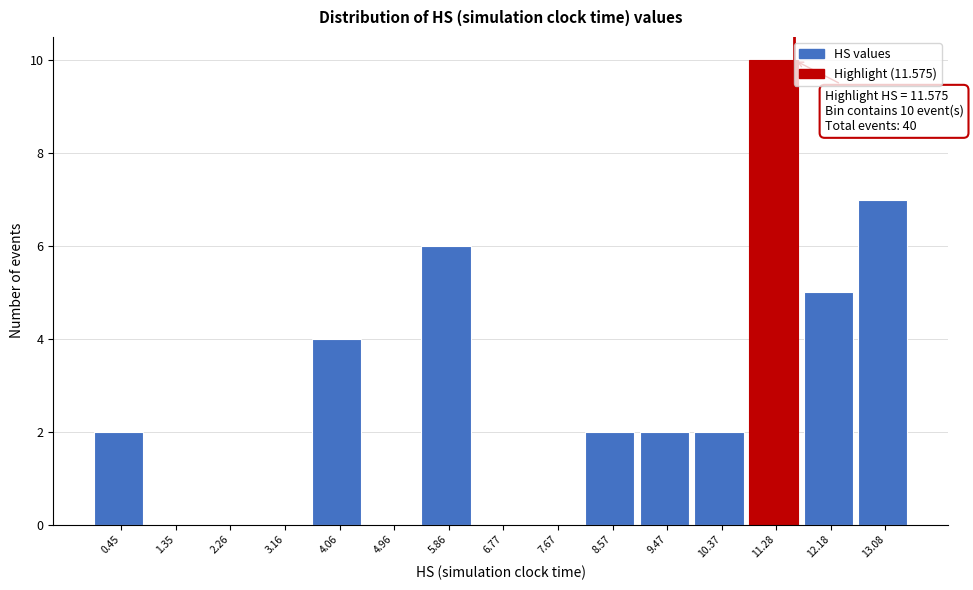

Which range on the x-axis has the tallest bar?

10.8 to 11.7